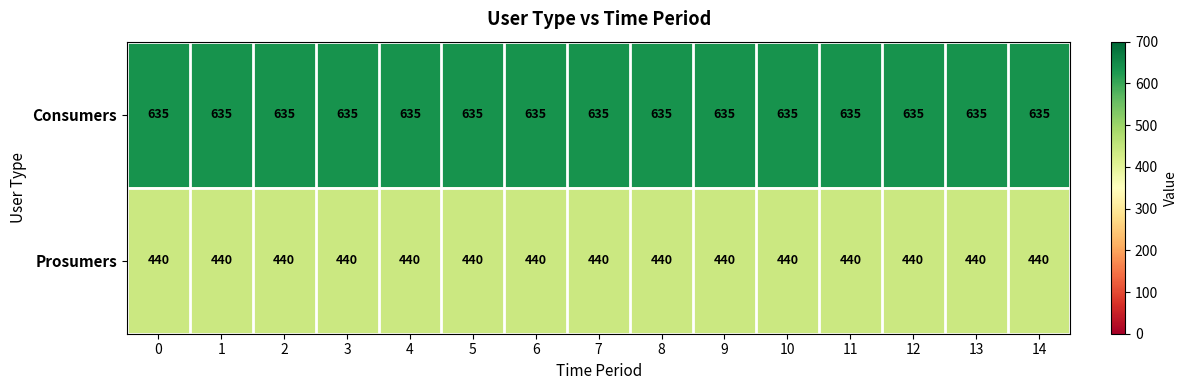

What value does the Prosumers series have at 7?

440